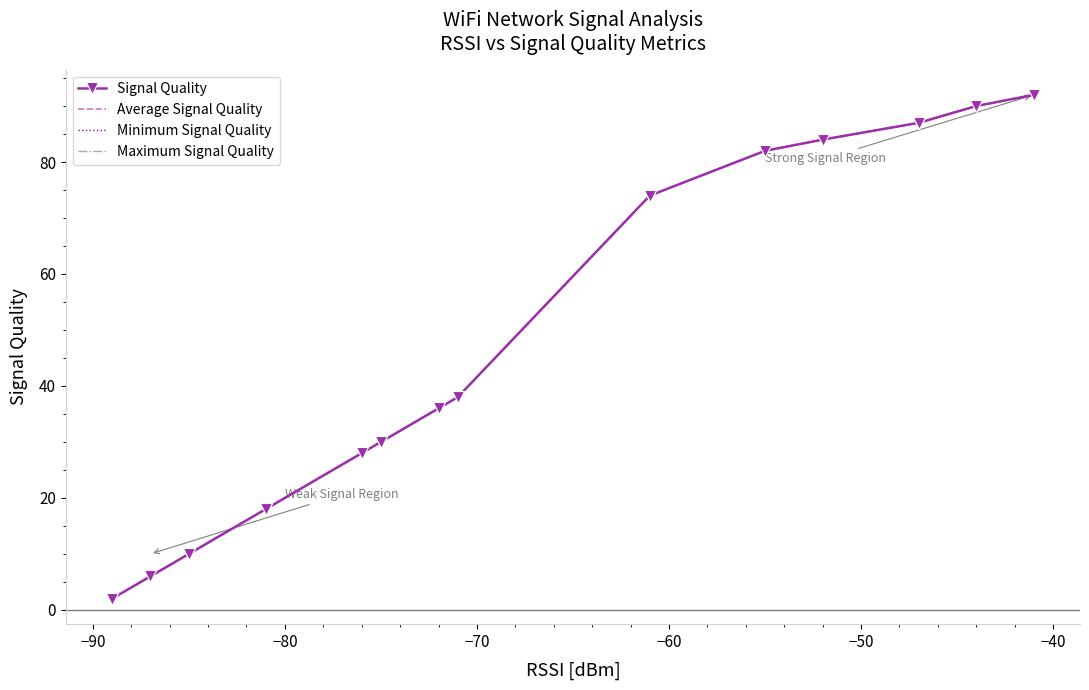

True or false: Maximum Signal Quality and Signal Quality intersect in this chart.

False